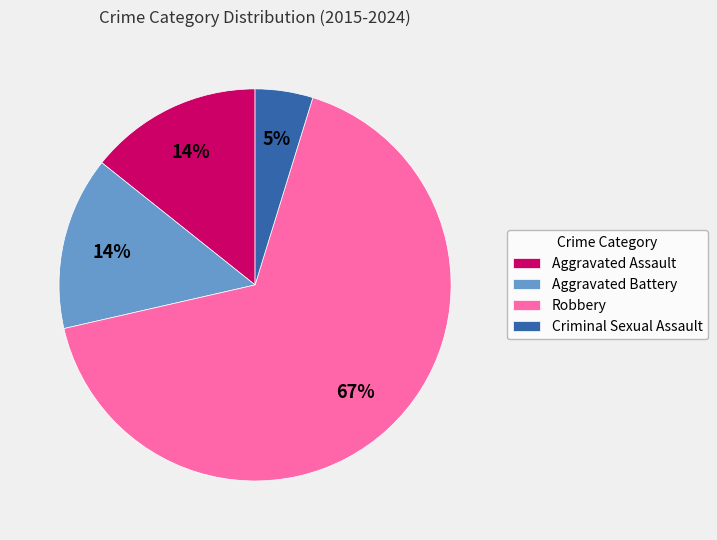

To the nearest percent, what is the average slice percentage?

25%